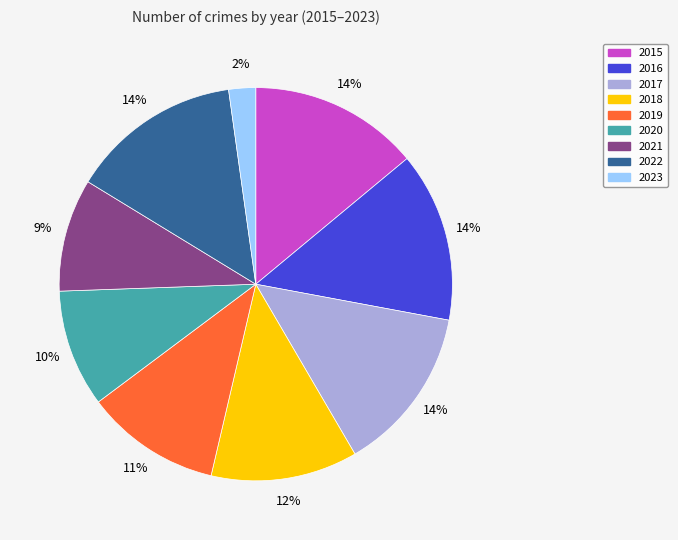

To the nearest percent, what is the difference between the largest and smallest slice percentages?

12%